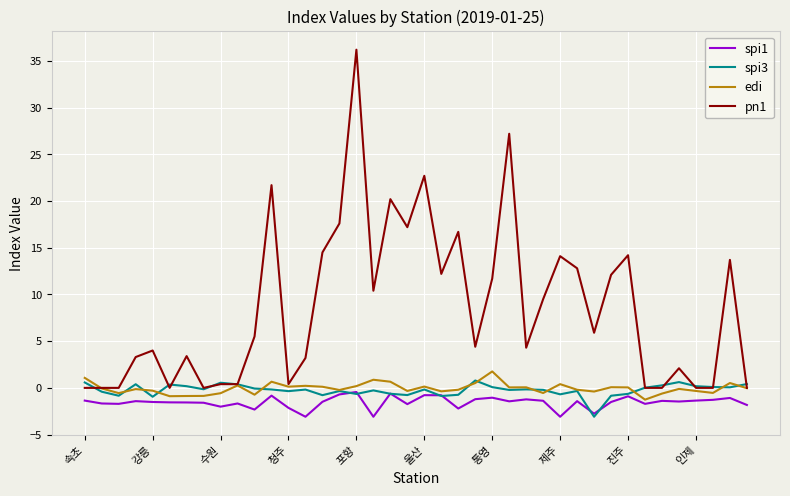

Which series has the widest spread of values?

pn1